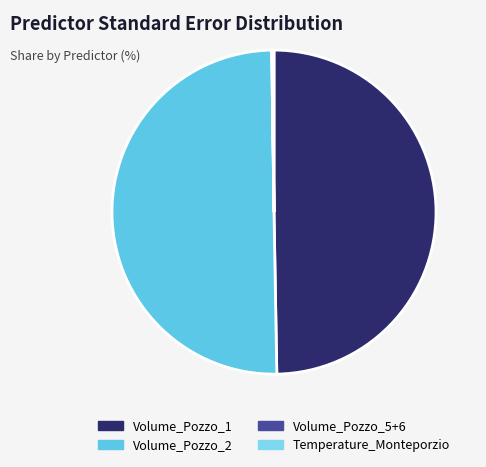

Is it true that Volume_Pozzo_5+6 is 1% of the pie?

False